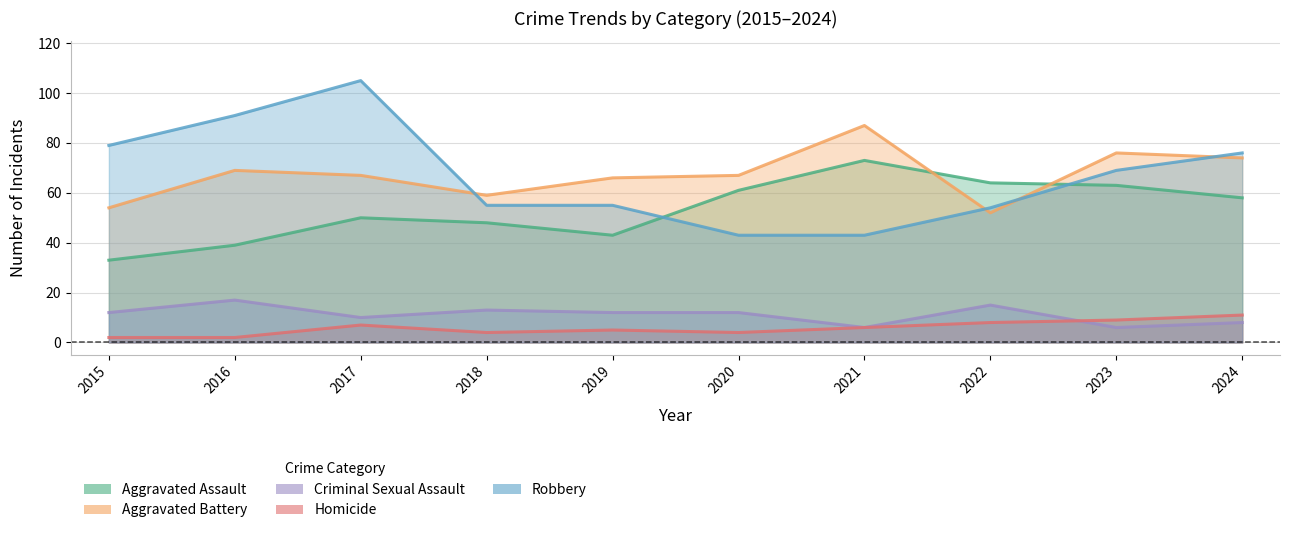

At which category does Aggravated Battery reach its first local peak?

2016